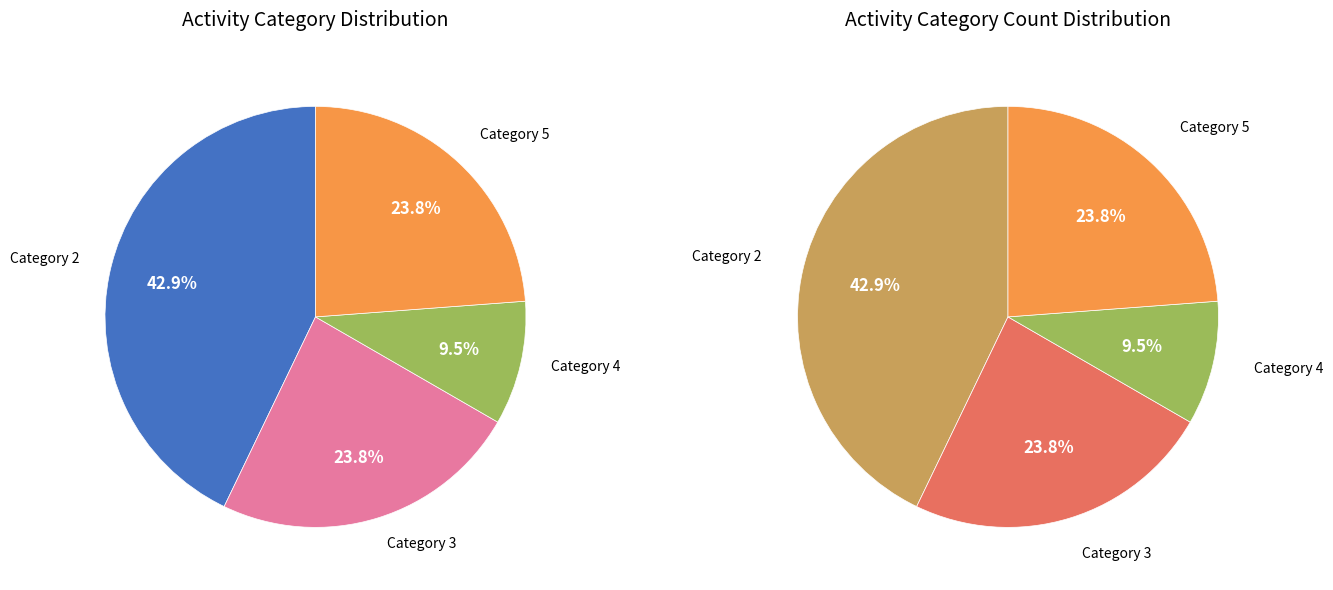

Does 5 account for over 50% of the chart?

No